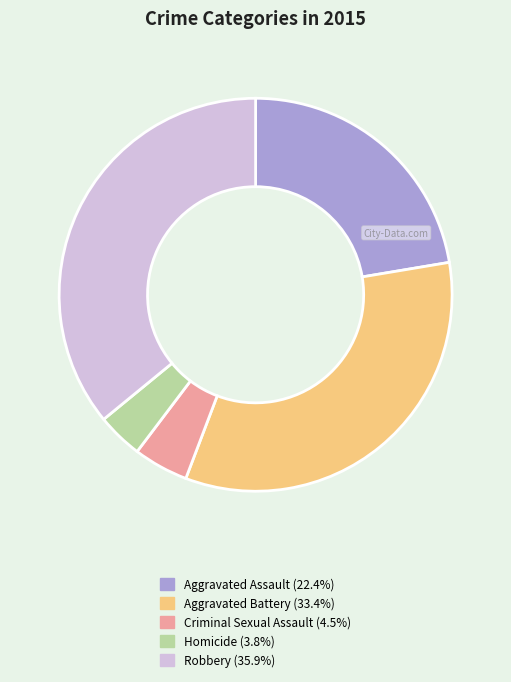

Does Aggravated Battery represent more than half of the total?

No